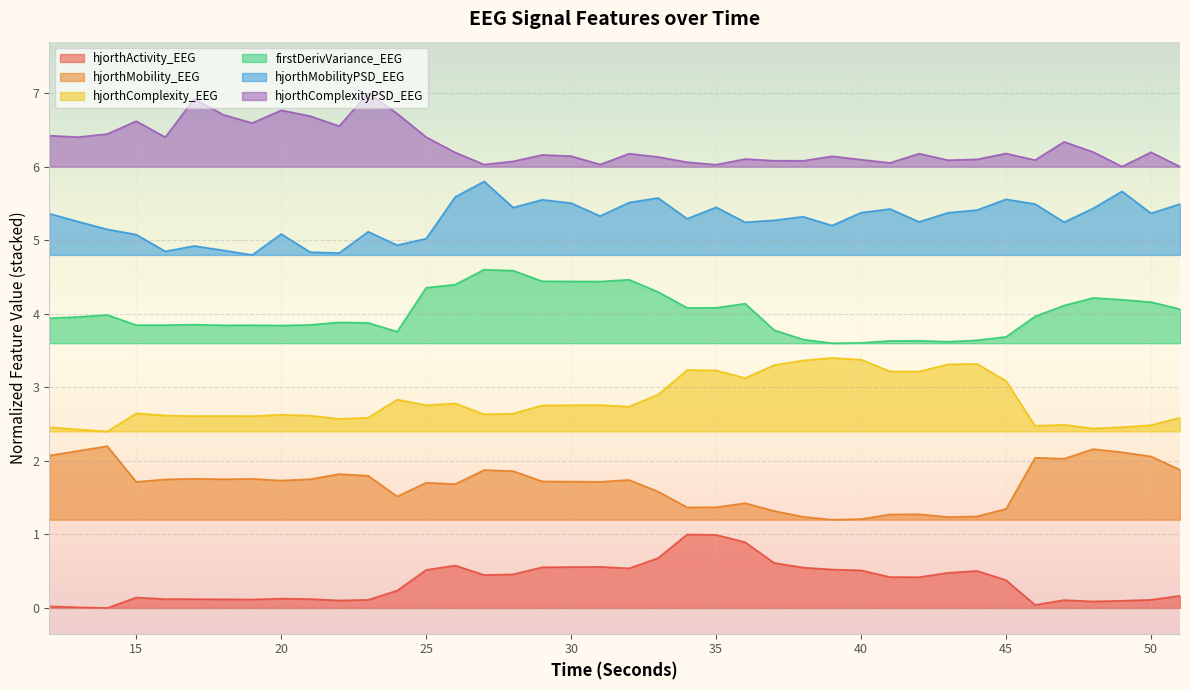

Is it true that hjorthActivity_EEG equals 0.5 at 28?

True